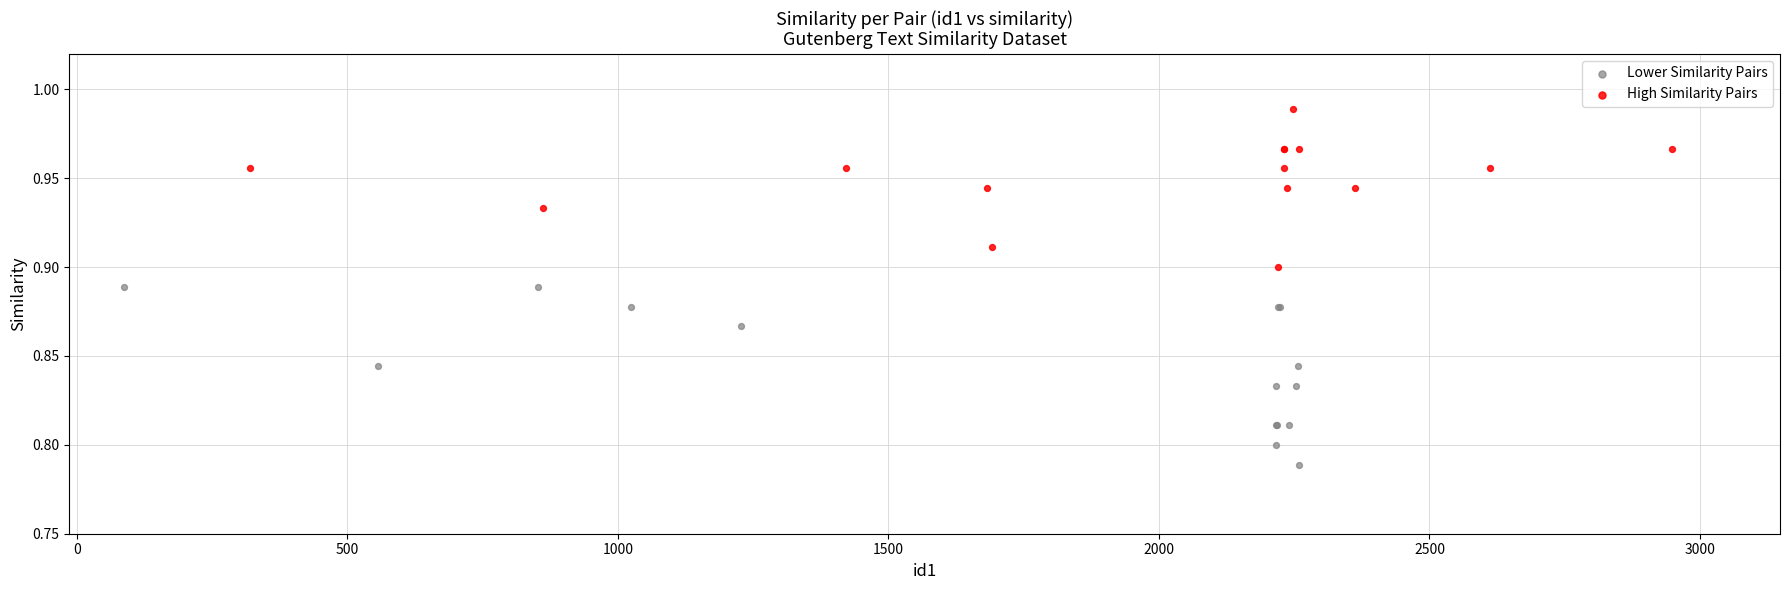

Which series has the widest spread of Y values?

Lower Similarity Pairs